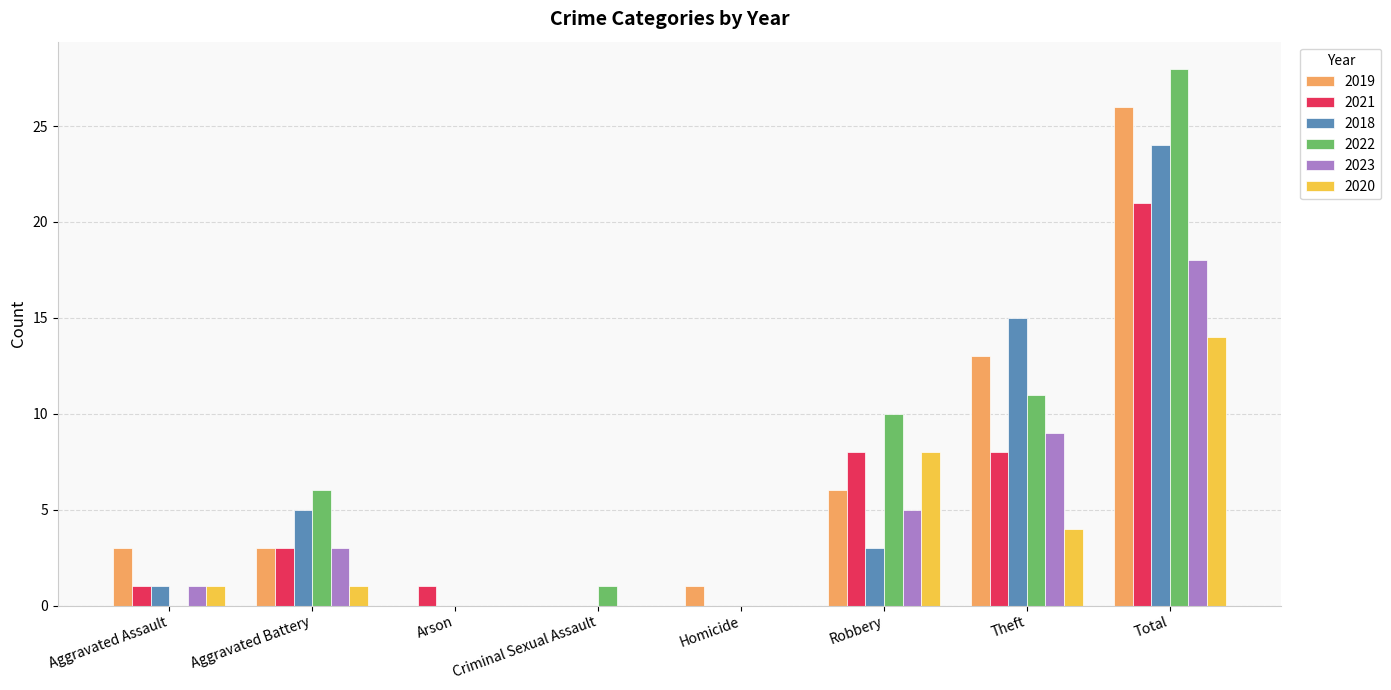

Where is 2023 nearest to the value 9?

Theft